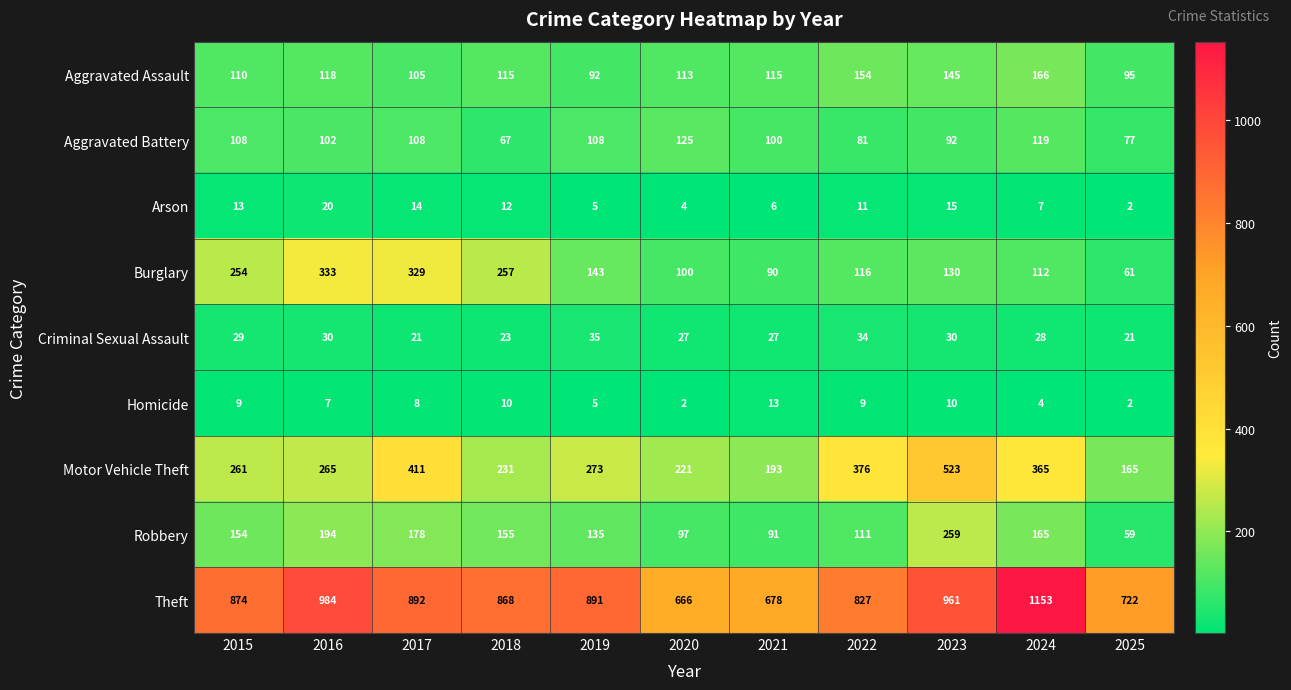

The Criminal Sexual Assault series shows 22 at 2019. True or false?

False